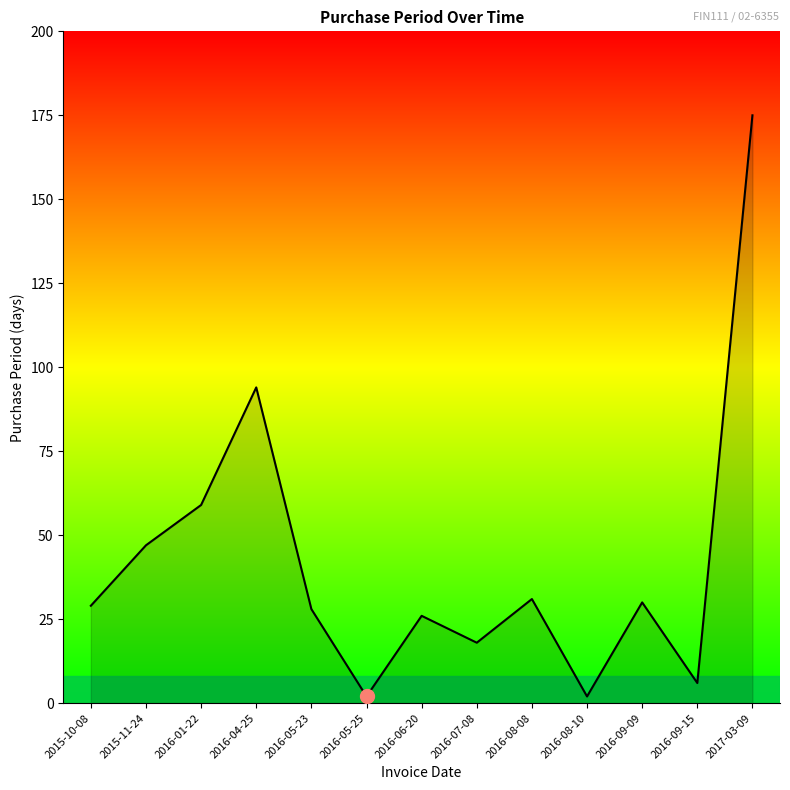

How many lines are shown in the chart?

1